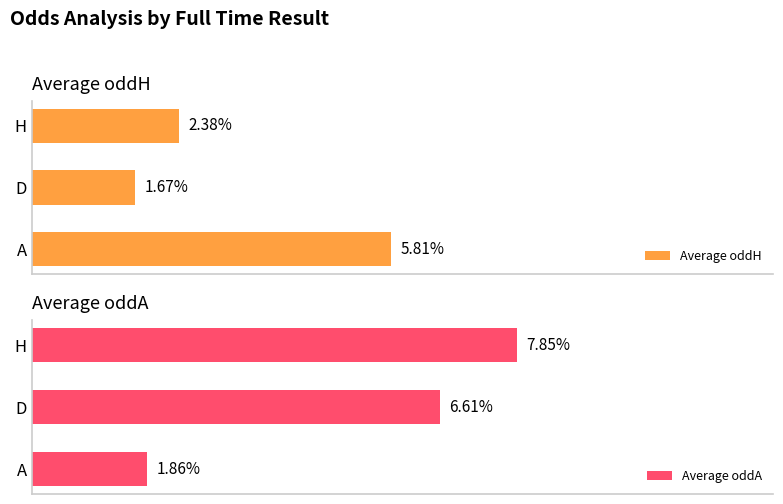

Rank the categories by Average oddH value from highest to lowest.

A, H, D